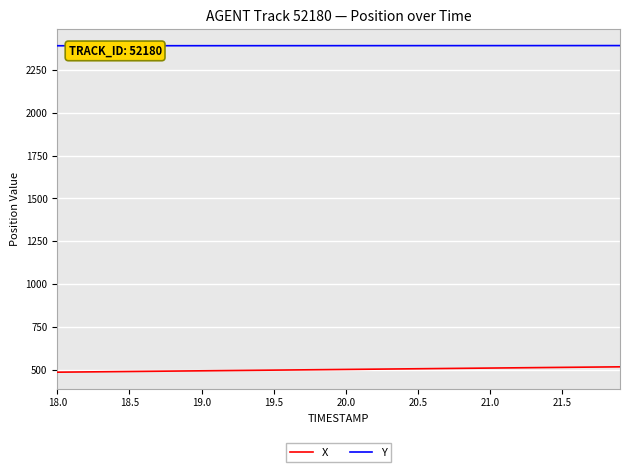

Does the chart have visible grid lines?

Yes